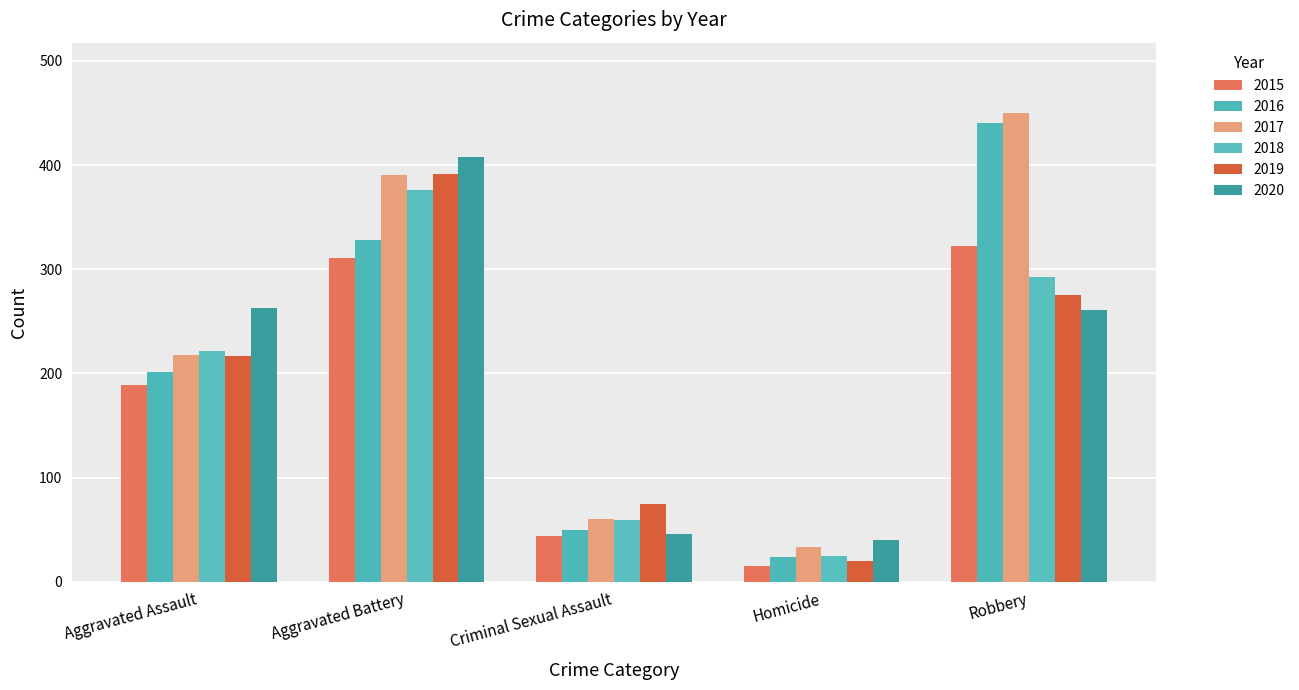

Is it true that 2020 equals 408 at Aggravated Battery?

True